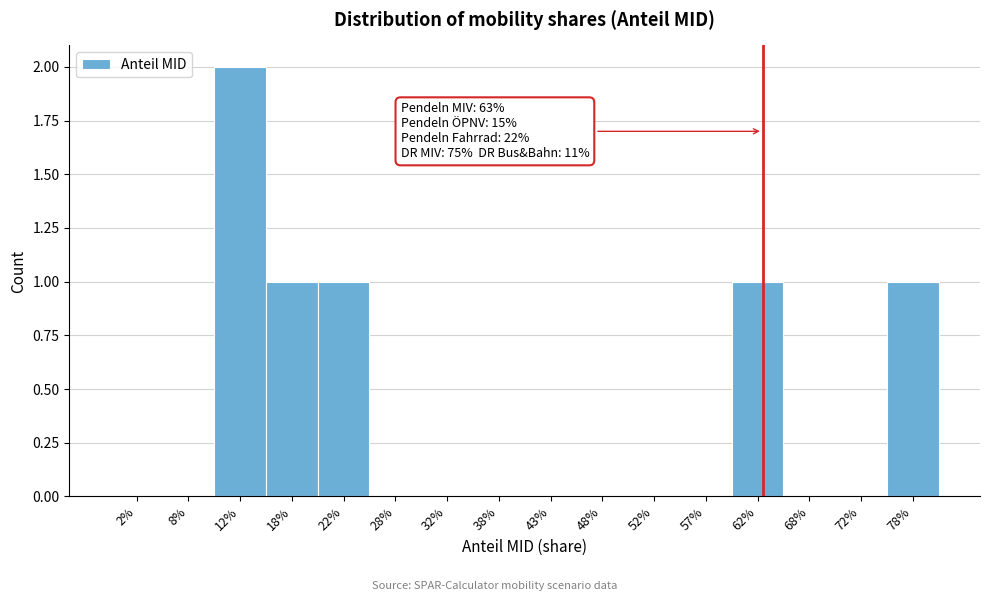

Reading left to right, what are all the values shown in this chart?

2%=0	8%=0	12%=2	18%=1	22%=1	28%=0	32%=0	38%=0	43%=0	48%=0	52%=0	57%=0	62%=1	68%=0	72%=0	78%=1